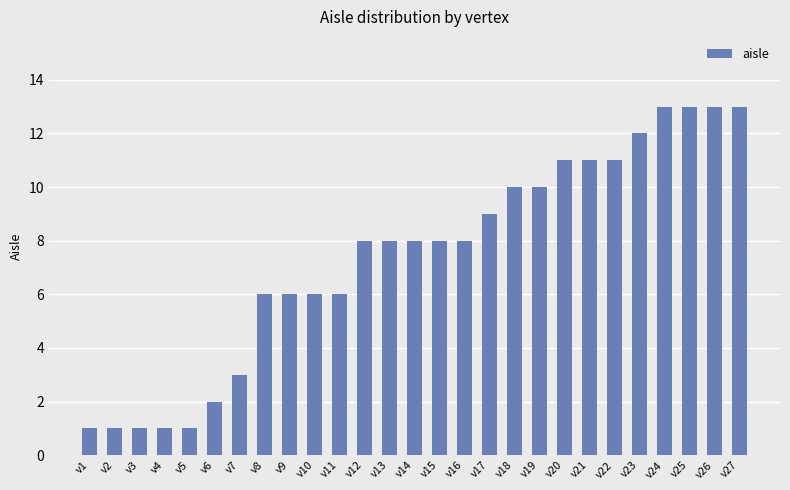

What is the average value?

7